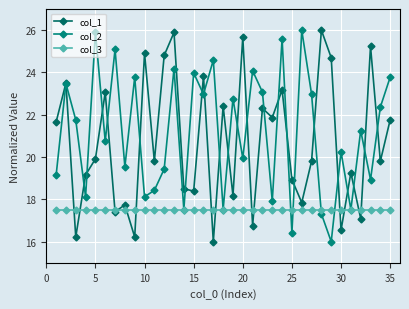

What is the difference between the maximum and minimum values in the col_2 series?

10.0